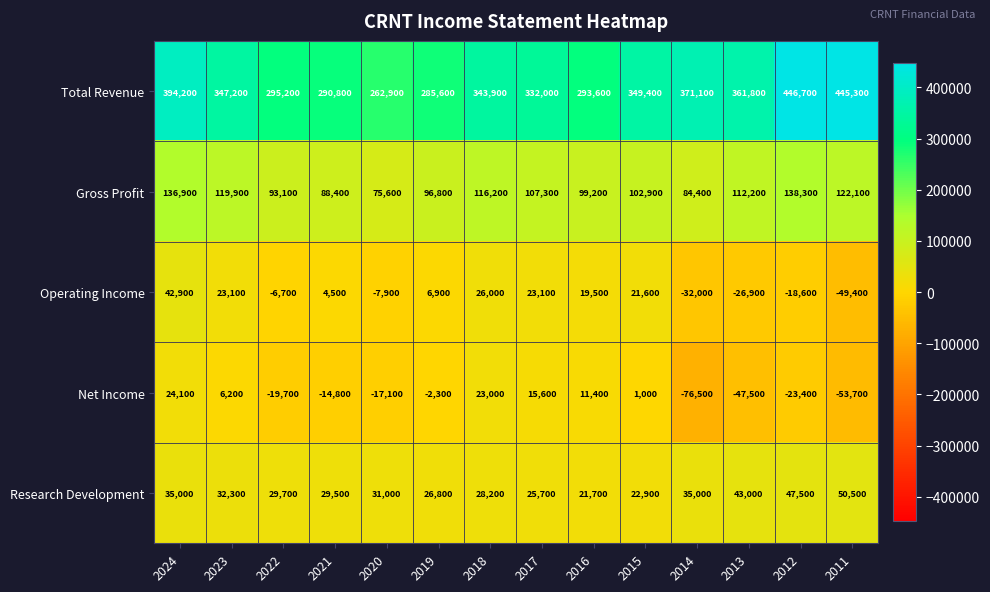

Rank the series at 2023 from lowest to highest value.

Net Income, Operating Income, Research Development, Gross Profit, Total Revenue